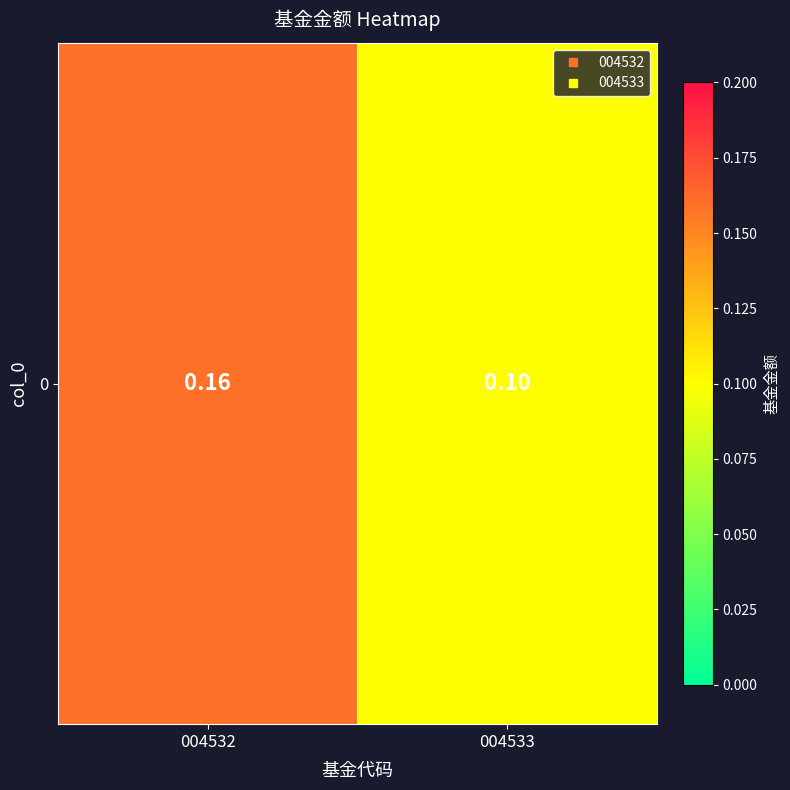

What is the sum of all values?

0.3